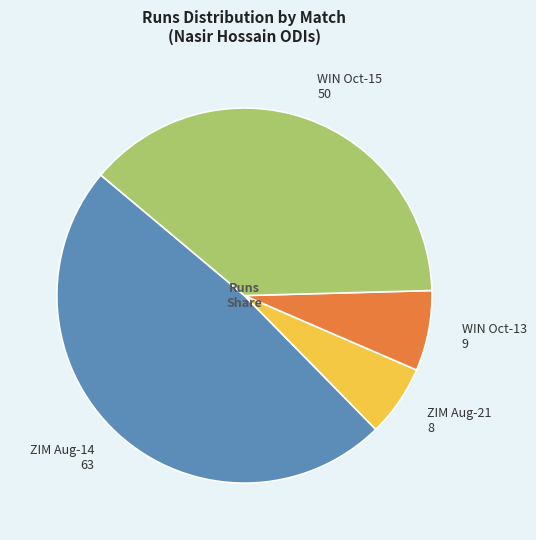

Which category has the biggest portion of the pie?

ZIM Aug-14 63